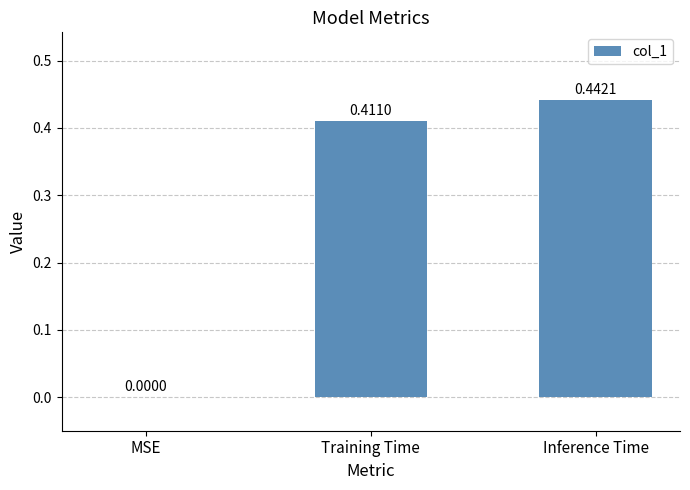

At which category does the chart reach its peak across all series?

Inference Time